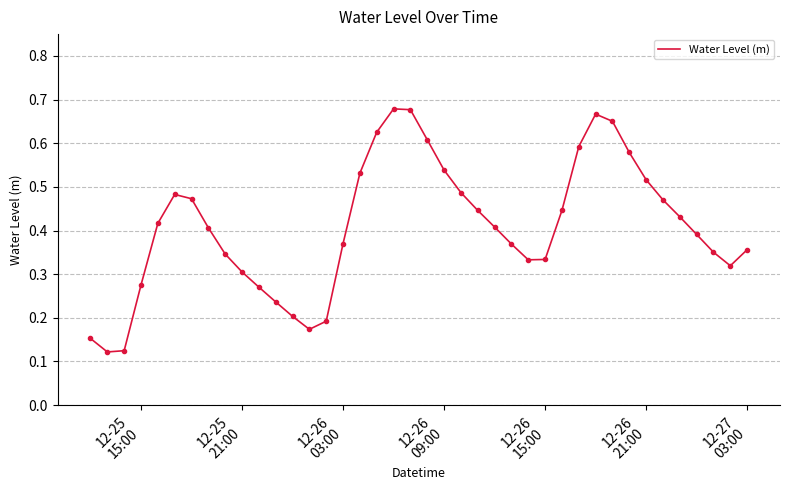

How many interior local valleys (lower than both neighbors) does the data have?

4